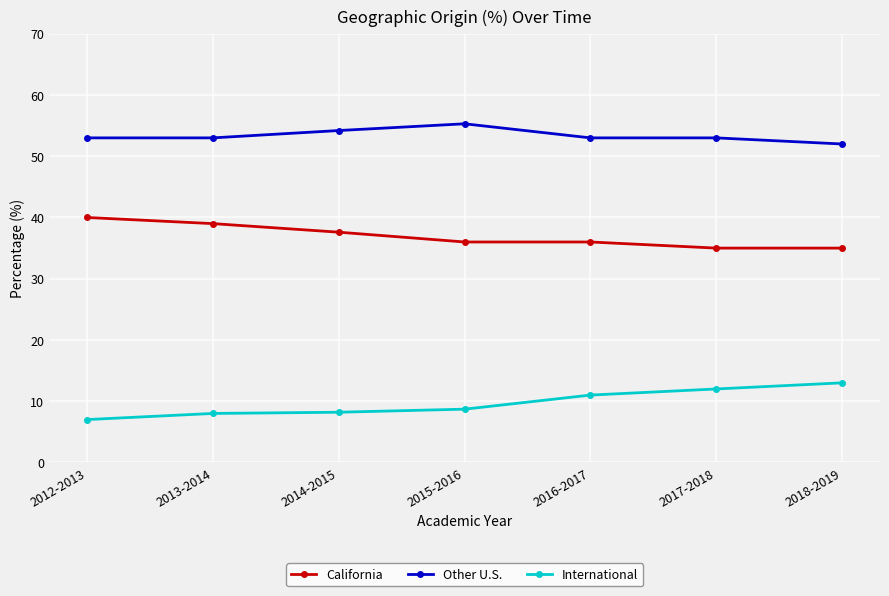

Is it true that California equals 22.1 at 2018-2019?

False